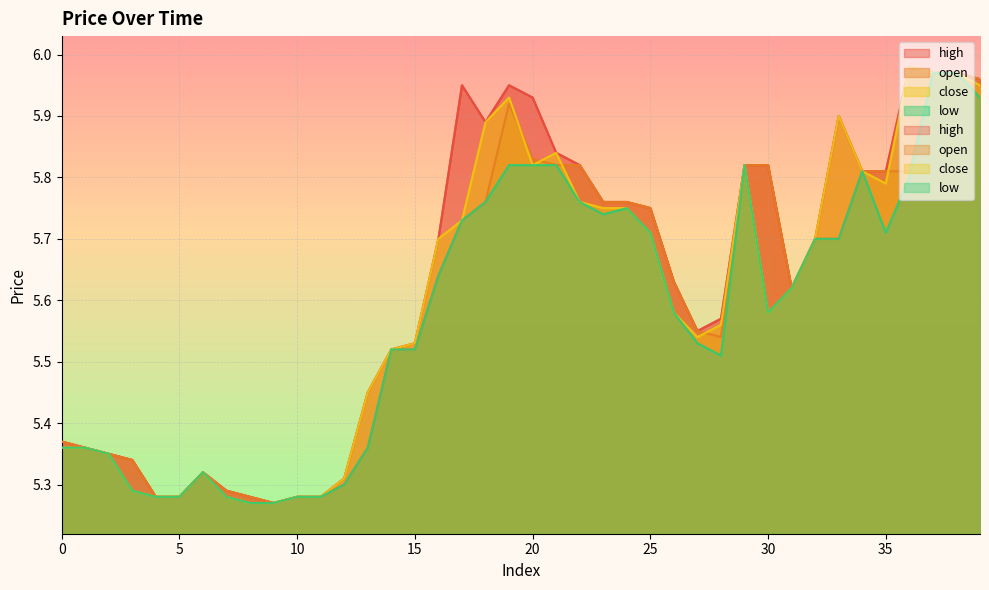

What are all the series names shown in the legend?

high, open, close, low